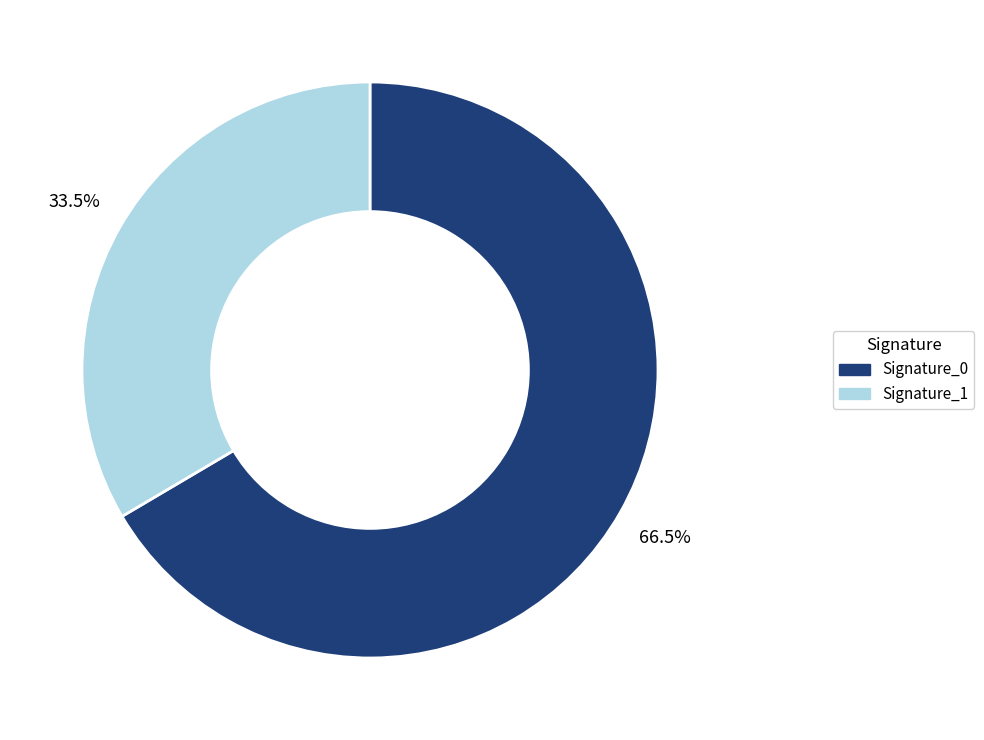

Does any single category account for the majority?

Yes